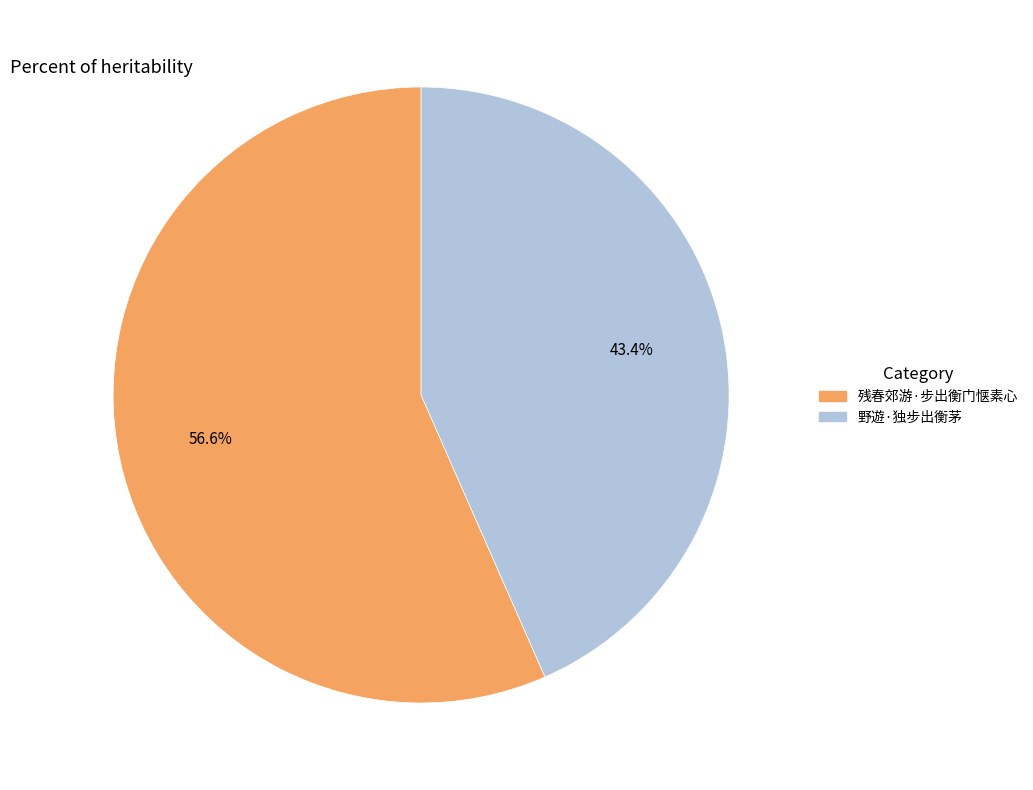

What is the total percentage of 野遊·独步出衡茅 and 残春郊游·步出衡门惬素心?

100.0%